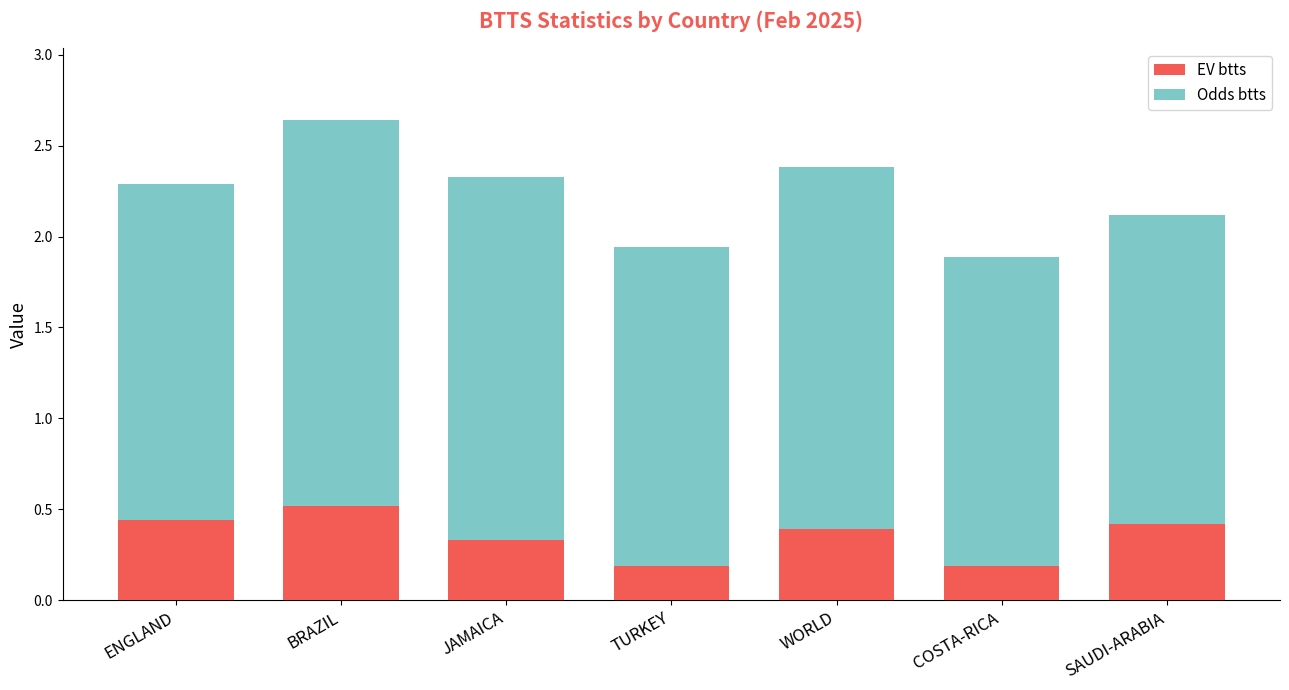

What is the maximum value for EV btts?

0.5